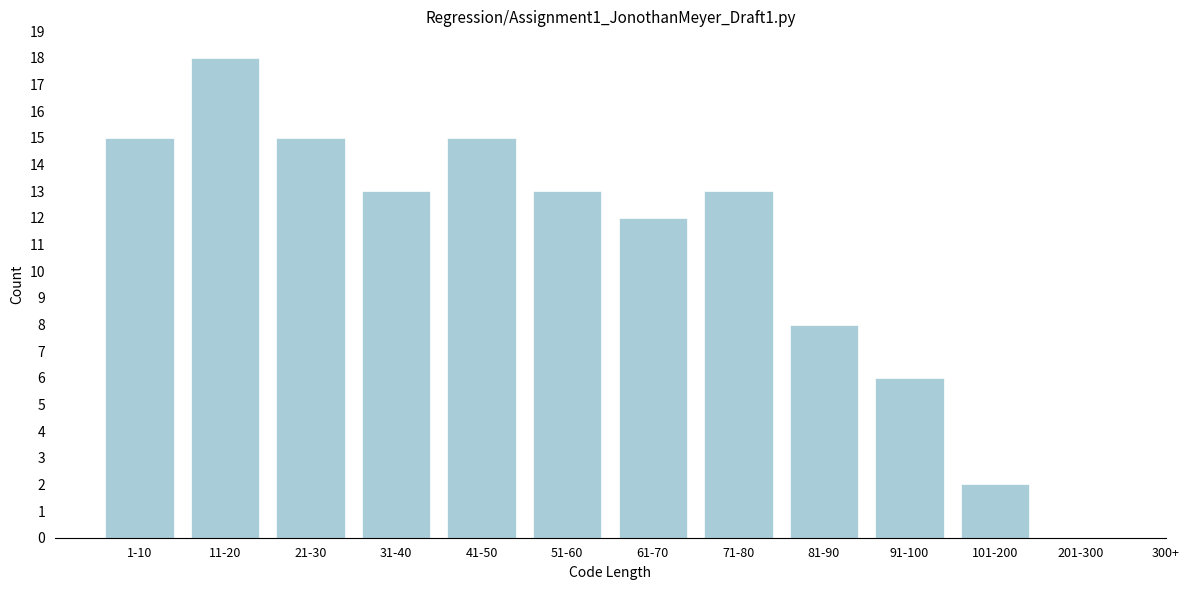

Reading left to right, what are all the values shown in this chart?

1-10=15	11-20=18	21-30=15	31-40=13	41-50=15	51-60=13	61-70=12	71-80=13	81-90=8	91-100=6	101-200=2	201-300=0